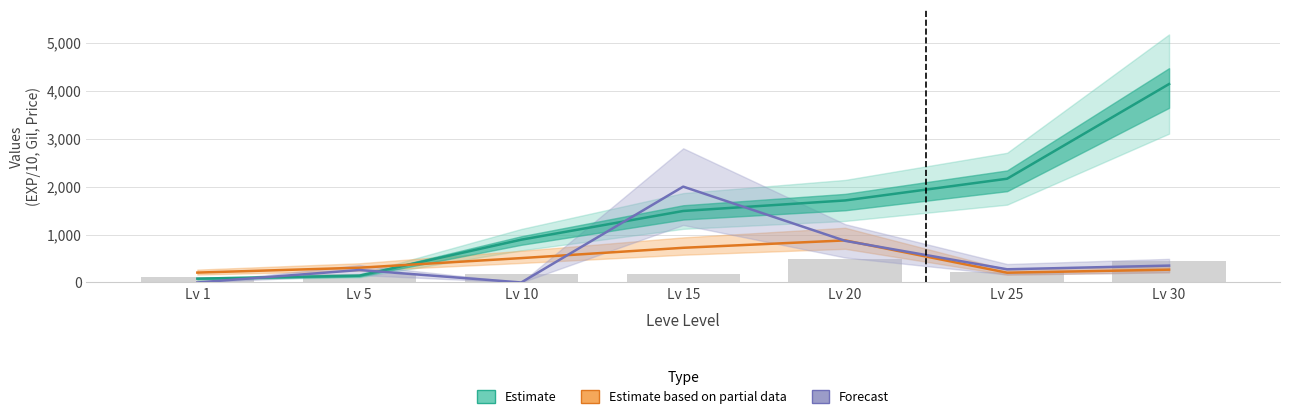

Reading left to right, extract all data points from this chart.

Estimate: 80.0	142.0	893.0	1492.0	1712.0	2165.0	4141.0
Estimate based on partial data: 206.2	307.9	508.6	723.7	878.1	204.1	267.3
Forecast: 0.0	260.0	0.0	2000.0	868.8	275.0	352.0